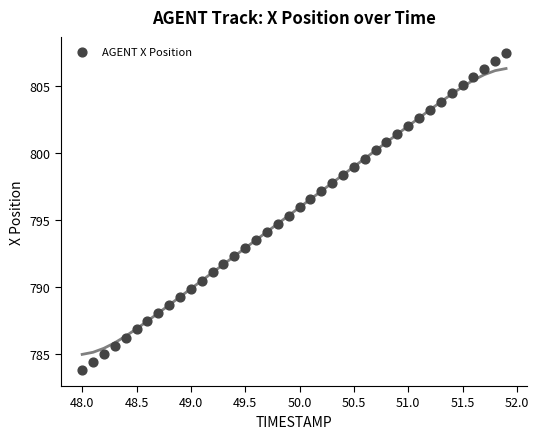

What is the range of Y values (max minus min)?

23.7